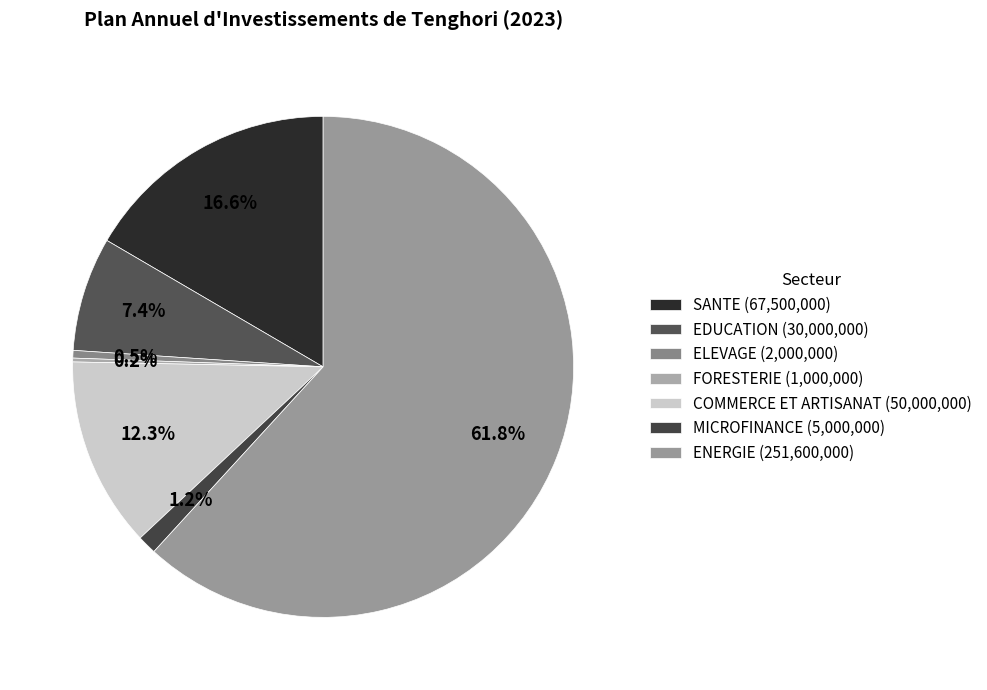

To the nearest percent, what is the combined percentage of MICROFINANCE and FORESTERIE?

1%